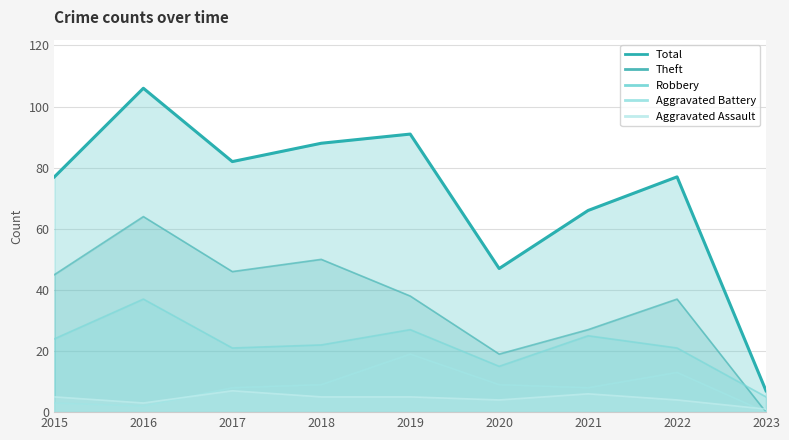

How many data points in Robbery are above 22?

4